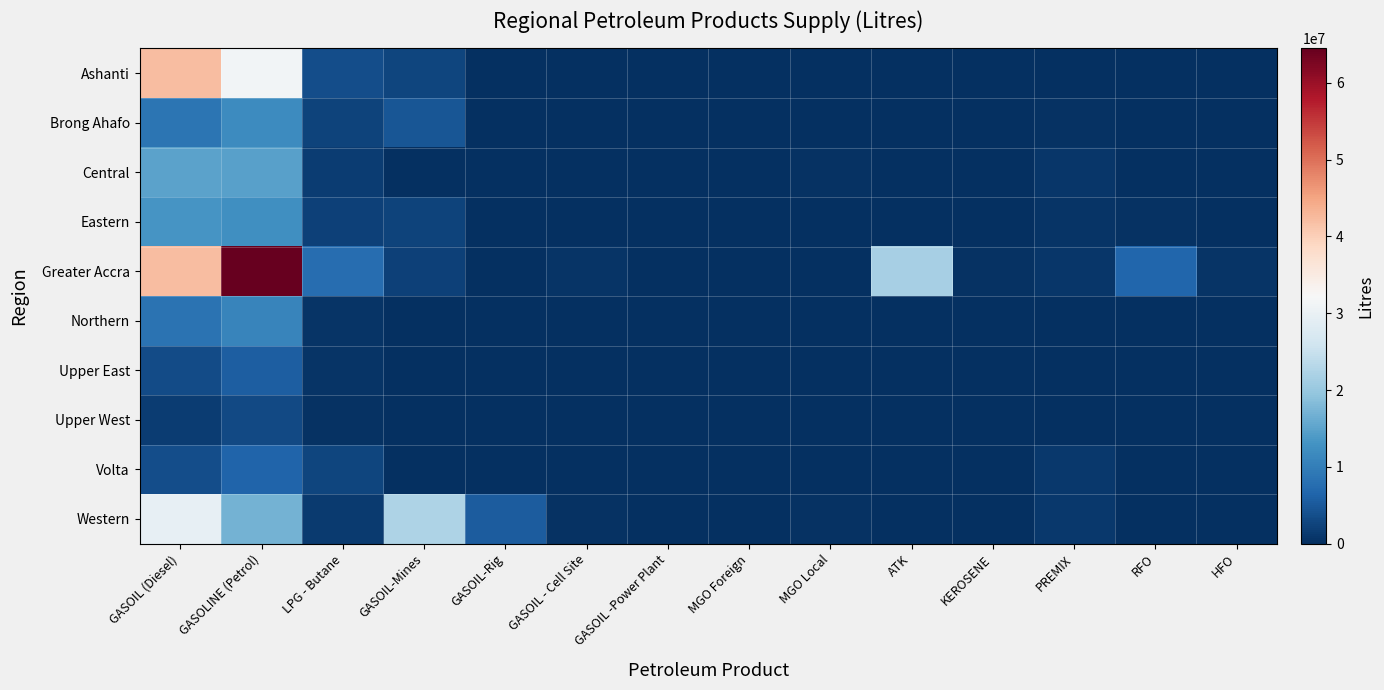

What is the average value of the Greater Accra series?

10542247